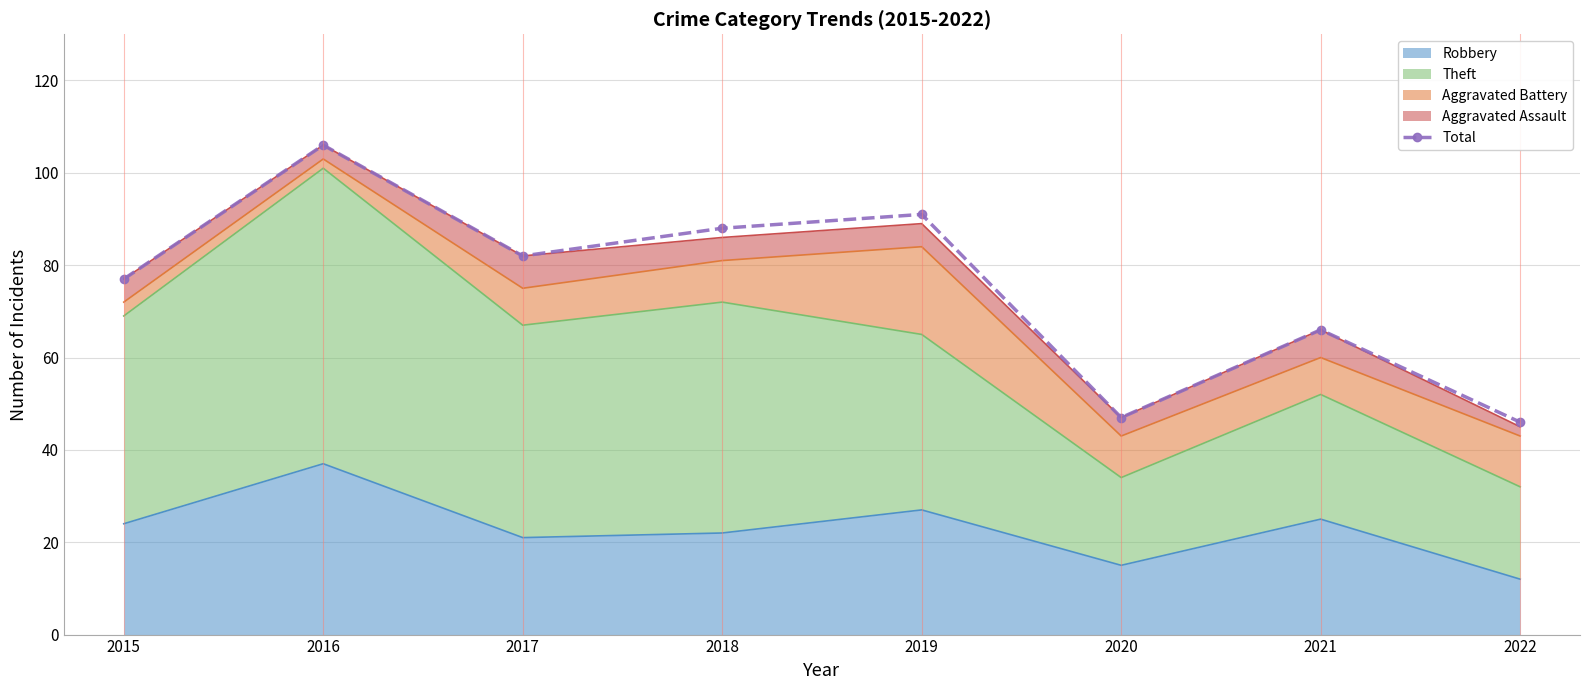

Read the value at 2017, to the nearest 5.

80